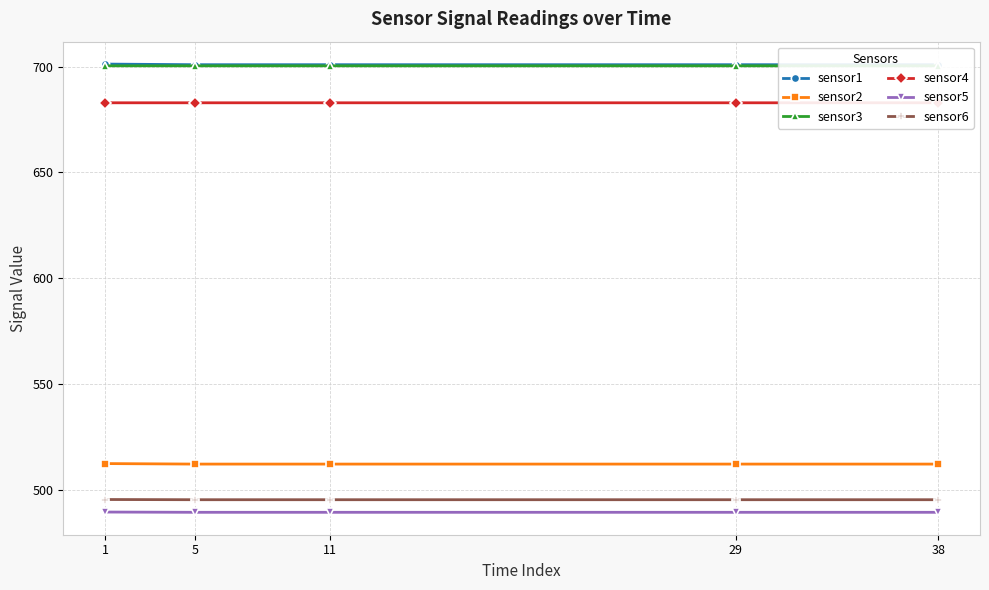

Rank the series at 11 from lowest to highest value.

sensor5, sensor6, sensor2, sensor4, sensor3, sensor1